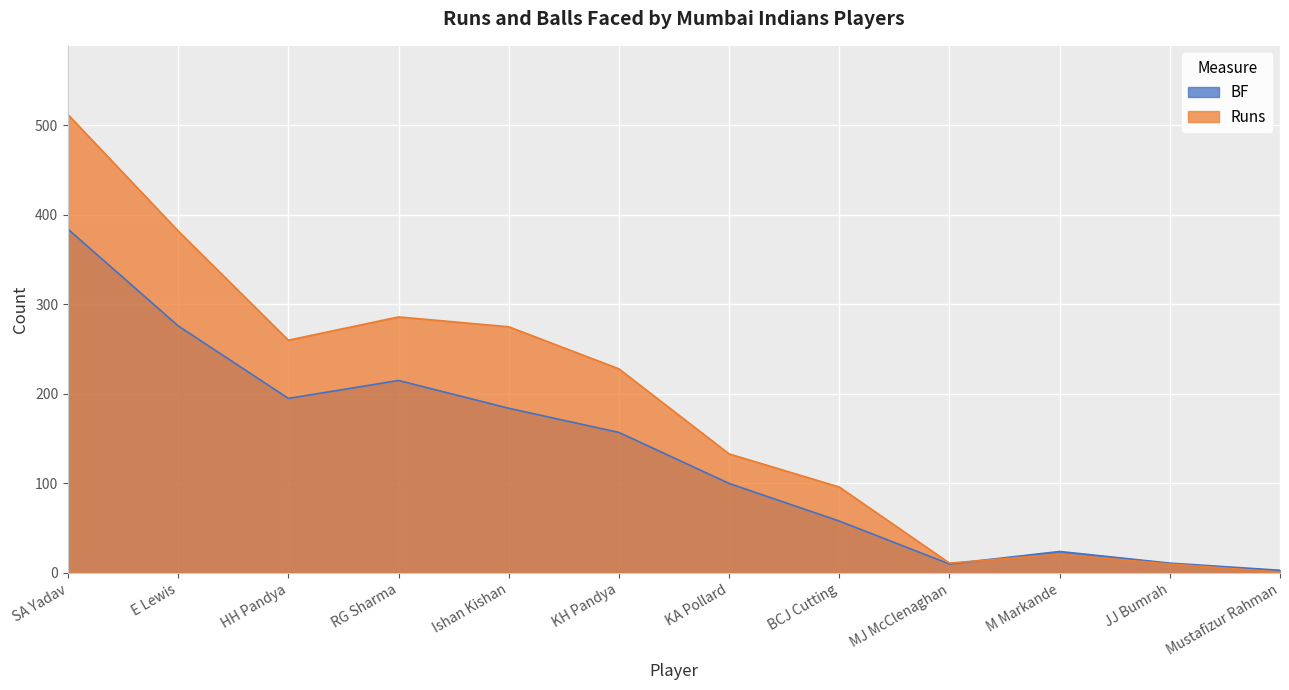

What is the label of the 2nd point from the right?

JJ Bumrah